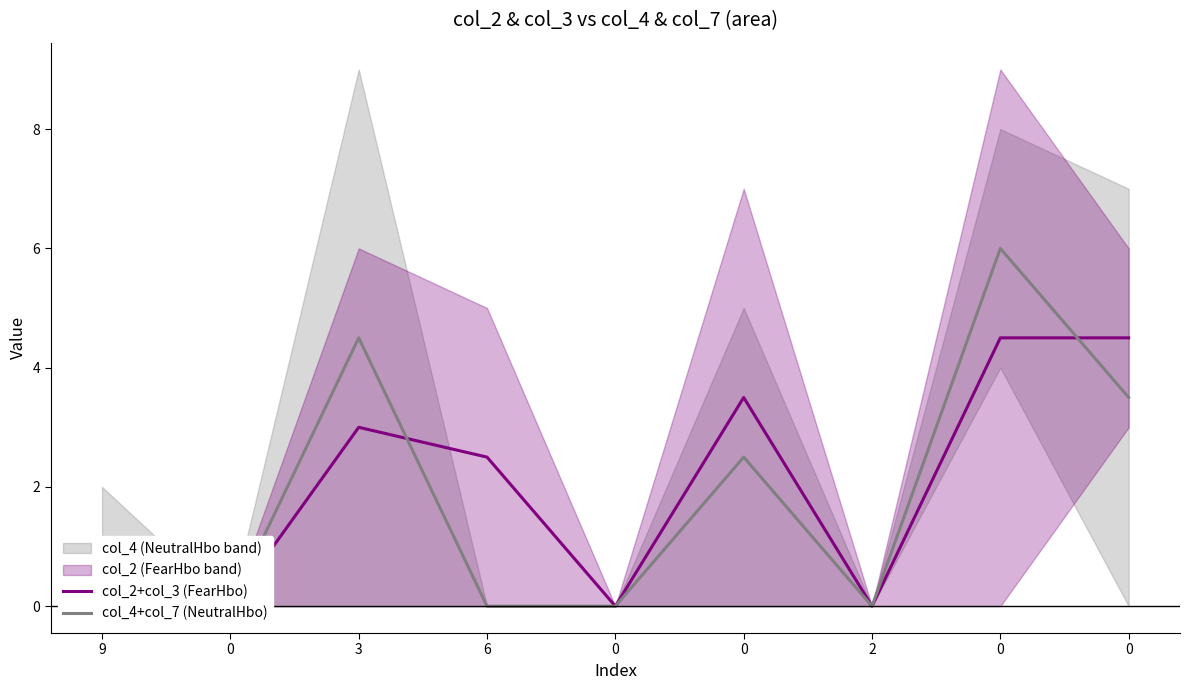

What is the sum of the col_4+col_7 (NeutralHbo) values at 2 and 3?

4.5